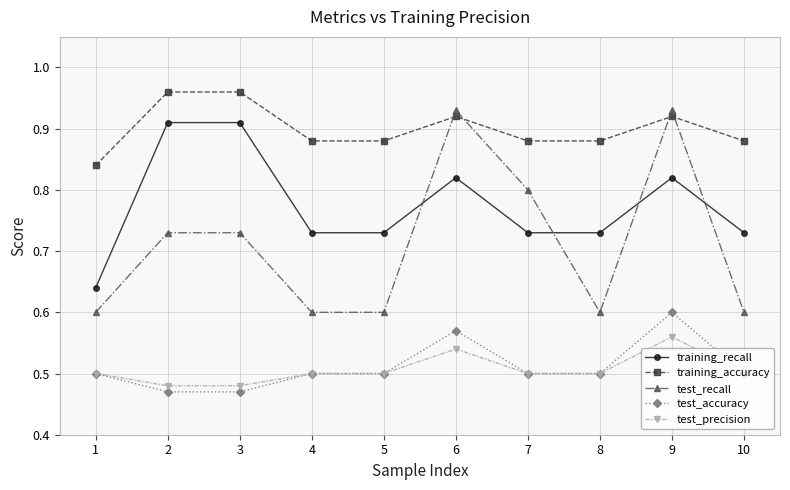

How many training_accuracy values are between 0 and 1?

10